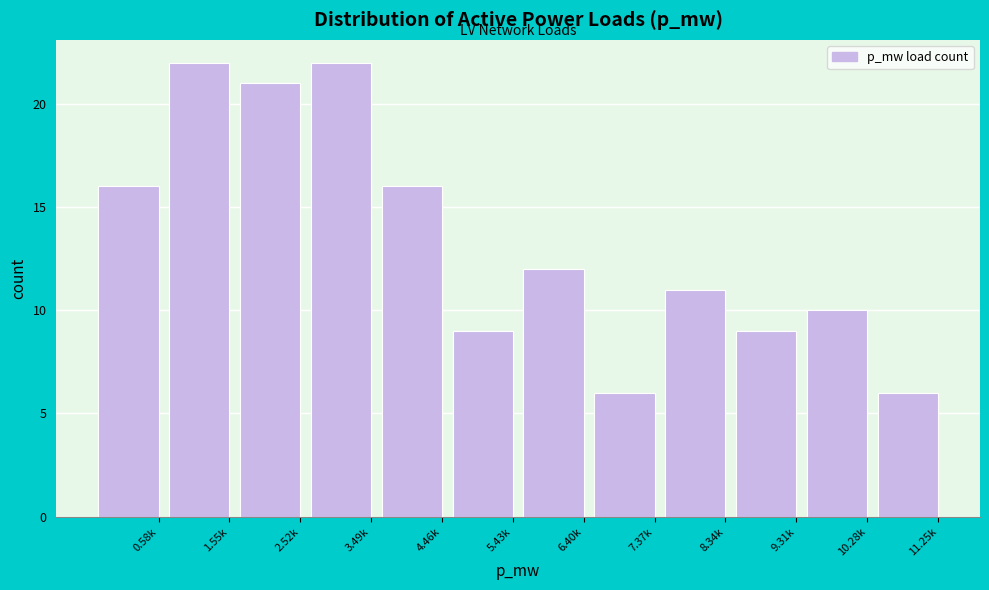

Reading left to right, what are all the values shown in this chart?

16	22	21	22	16	9	12	6	11	9	10	6